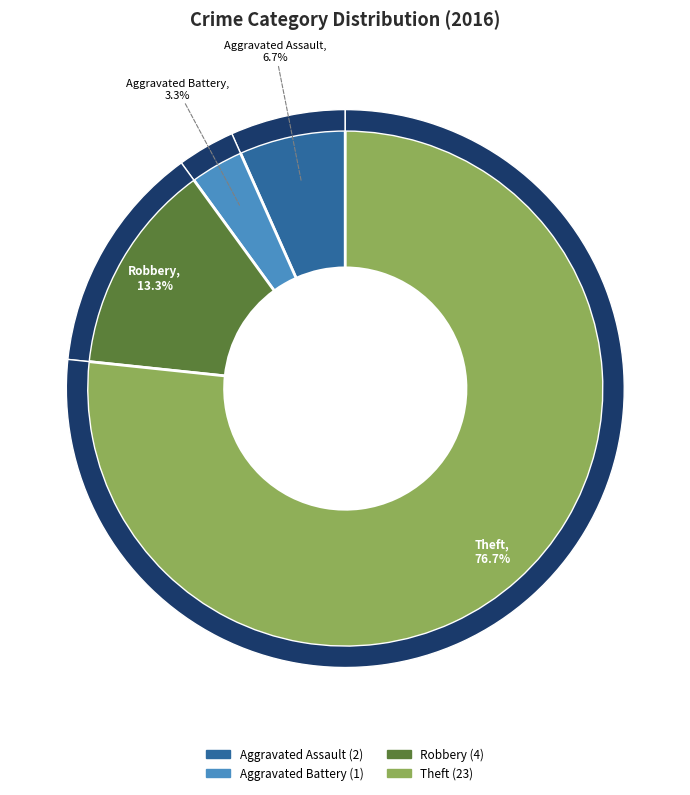

Is it true that Robbery is 3% of the pie?

False